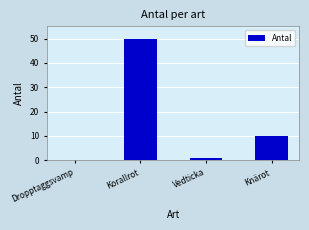

Reading left to right, transcribe all the data shown in this chart.

0	50	1	10